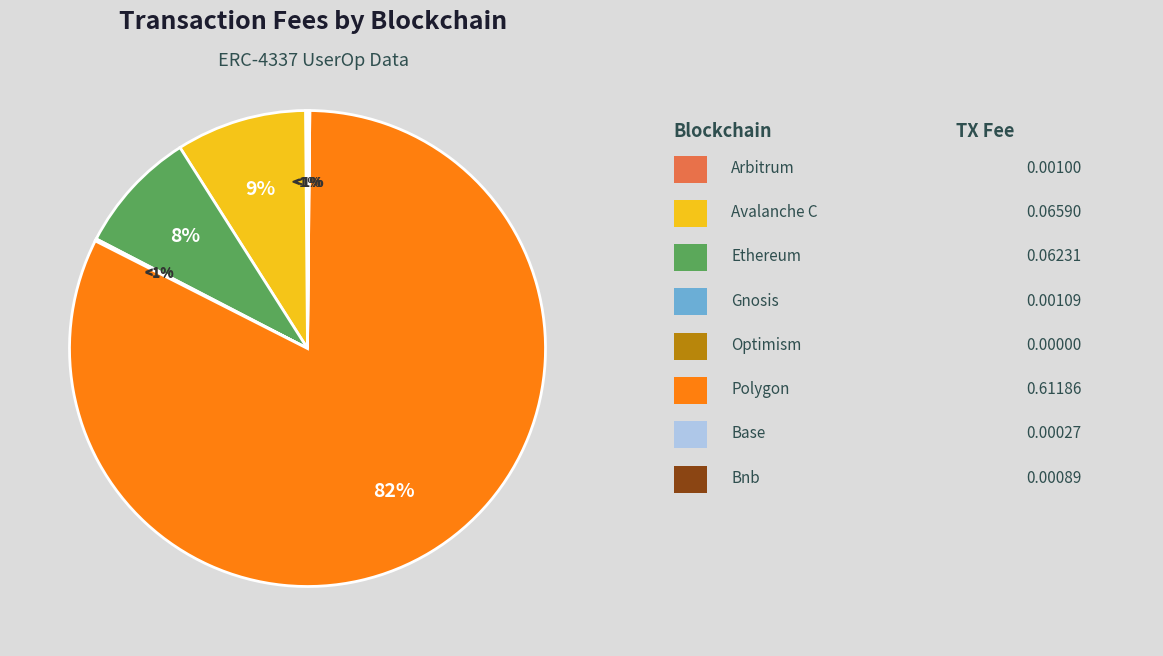

What is the majority slice?

polygon